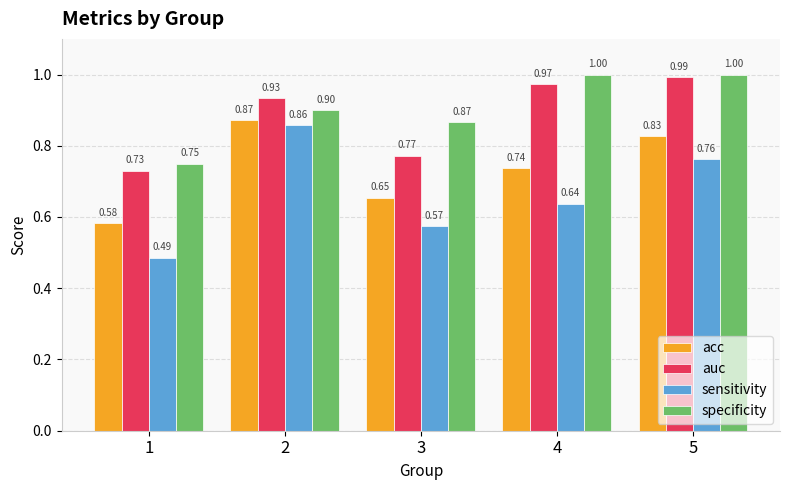

Are the bars horizontal?

No